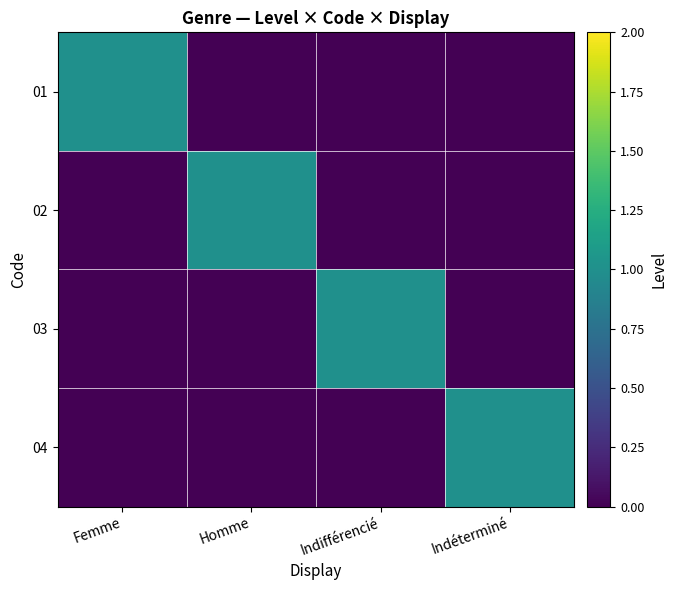

Reading left to right, extract all data points from this chart.

01: Femme=1	Homme=0	Indifférencié=0	Indéterminé=0
02: Femme=0	Homme=1	Indifférencié=0	Indéterminé=0
03: Femme=0	Homme=0	Indifférencié=1	Indéterminé=0
04: Femme=0	Homme=0	Indifférencié=0	Indéterminé=1